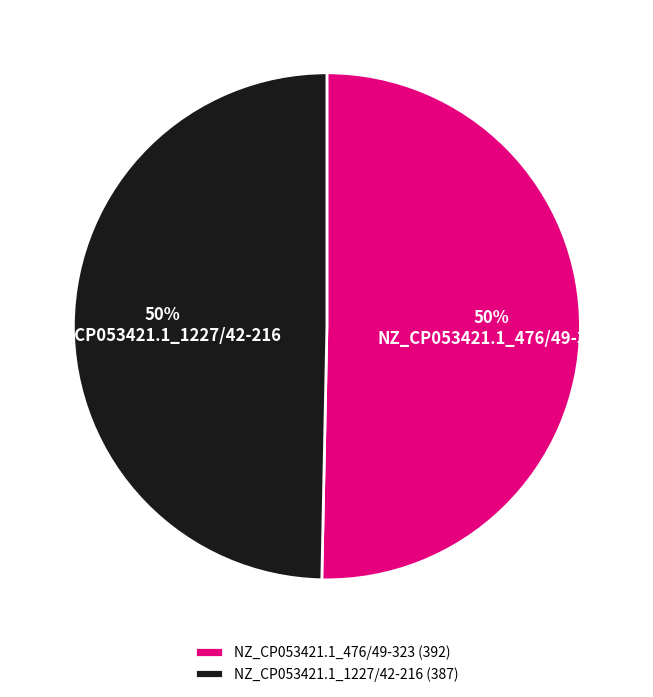

True or false: NZ_CP053421.1_1227/42-216 accounts for 57% of the total.

False